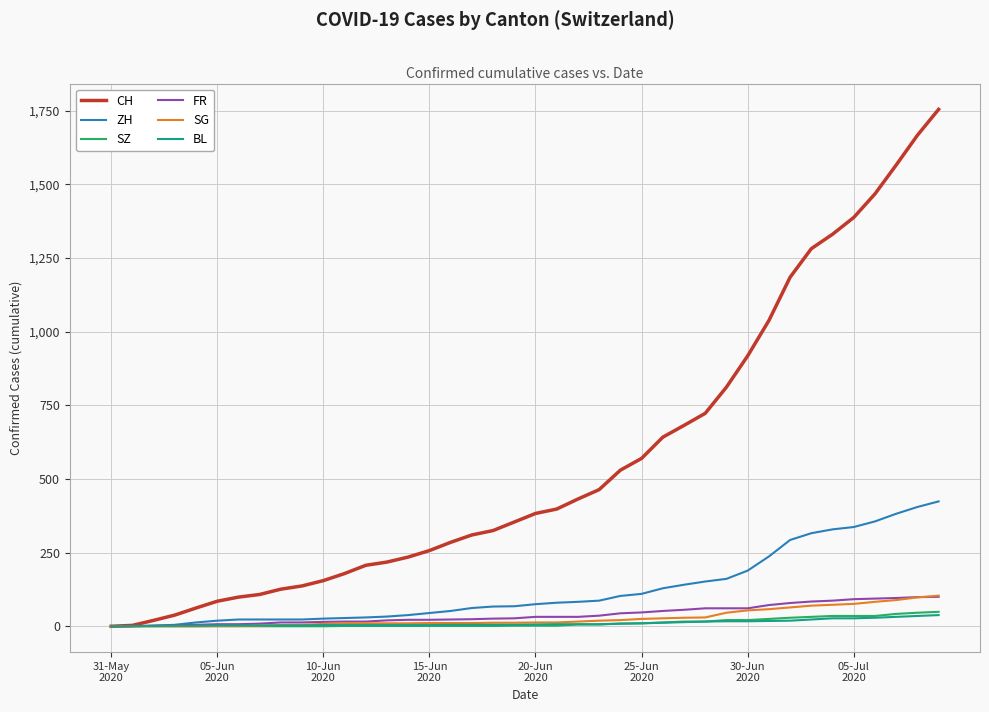

How many lines are shown in the chart?

6